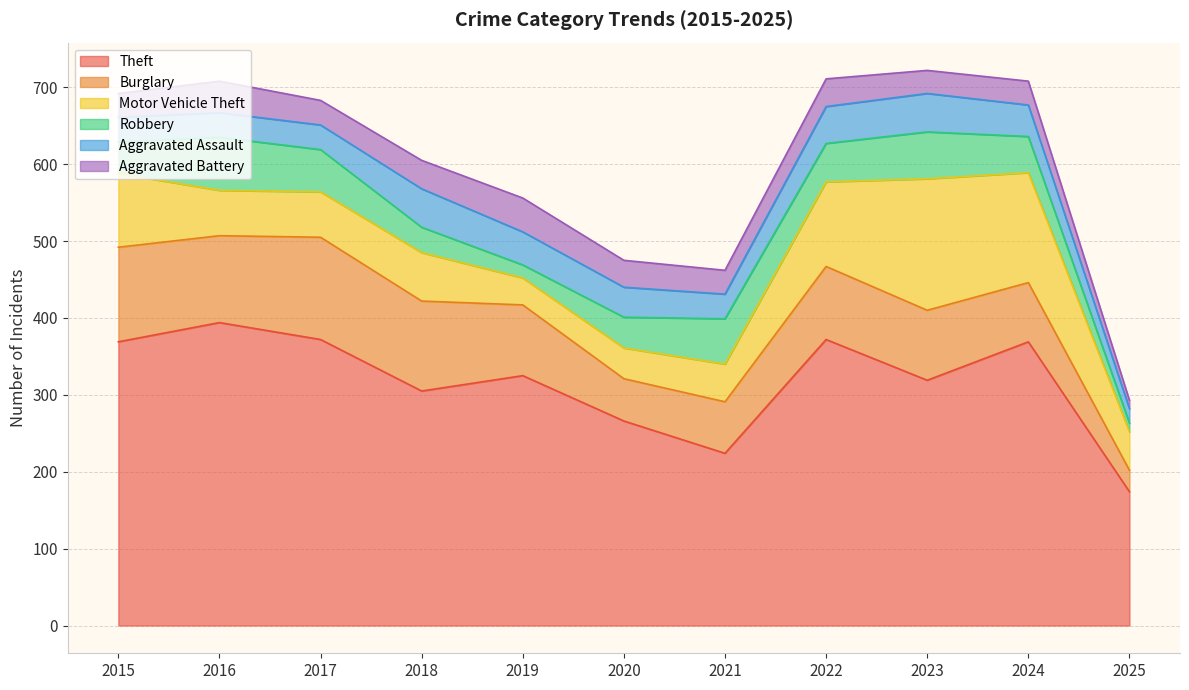

What are all the series names shown in the legend?

Theft, Burglary, Motor Vehicle Theft, Robbery, Aggravated Assault, Aggravated Battery